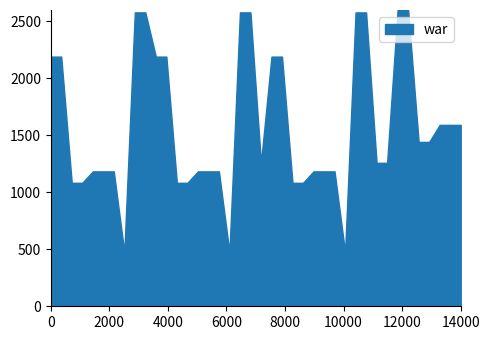

The value at 14000 is 615.6. True or false?

False